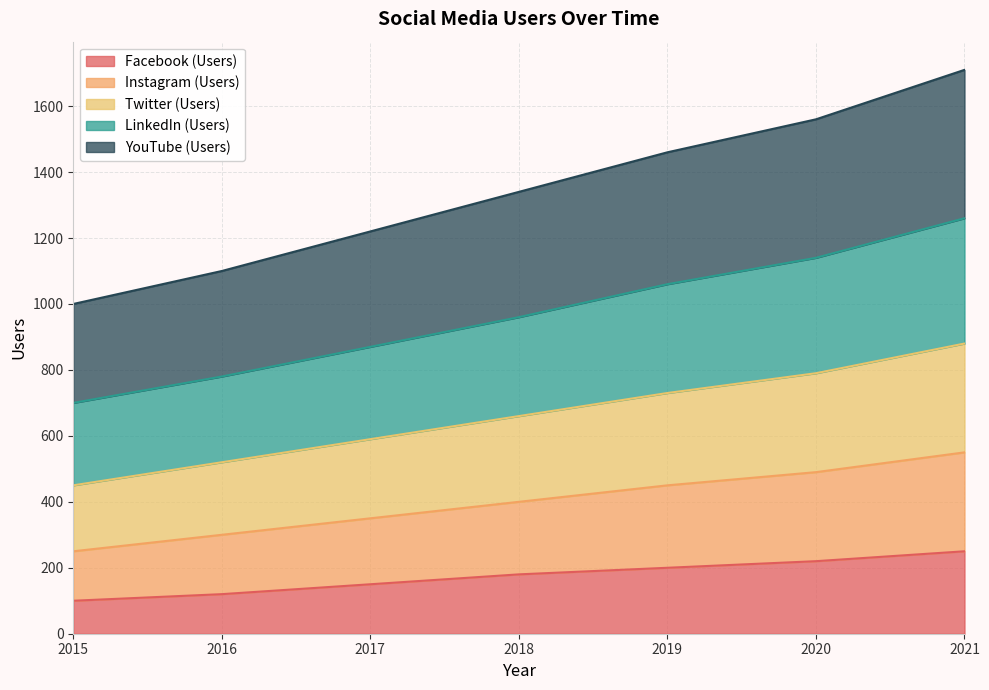

Which category has the highest value in the LinkedIn (Users) series?

2021